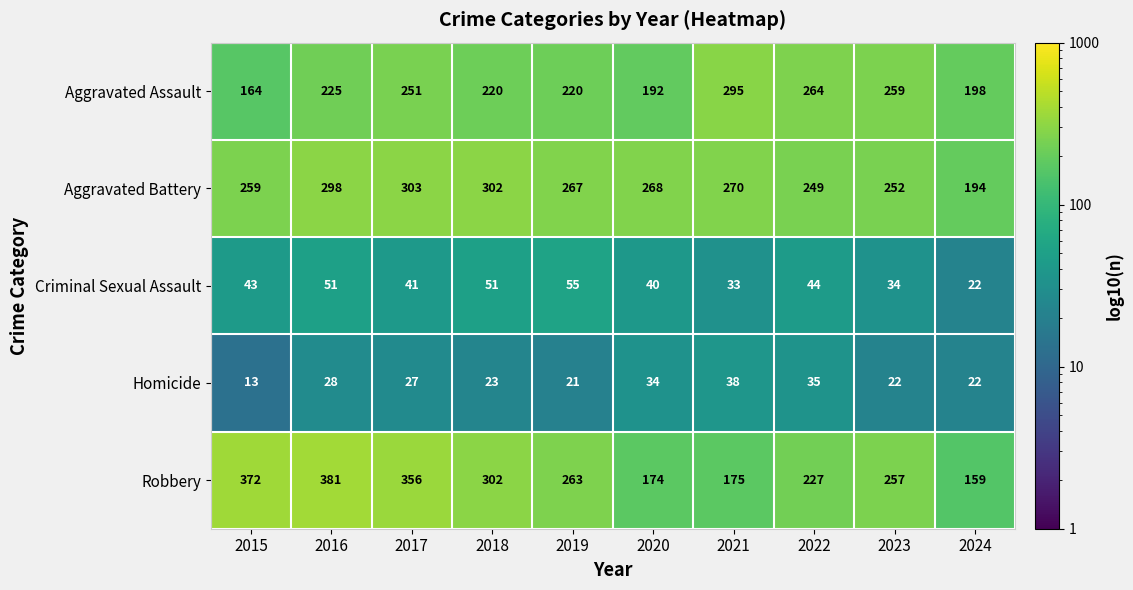

List the series in order of their peak value, lowest first.

Homicide, Criminal Sexual Assault, Aggravated Assault, Aggravated Battery, Robbery